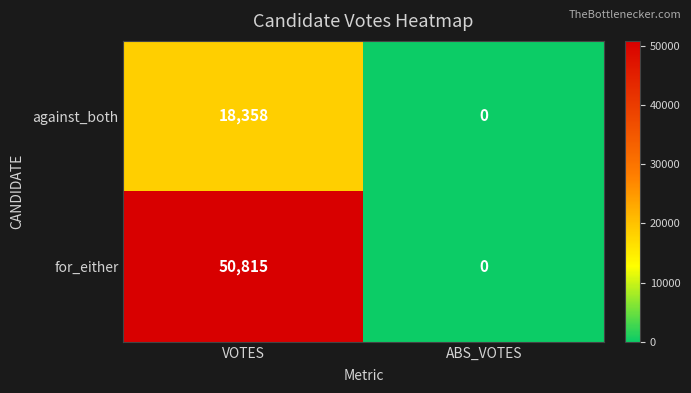

The for_either series shows 16032 at VOTES. True or false?

False